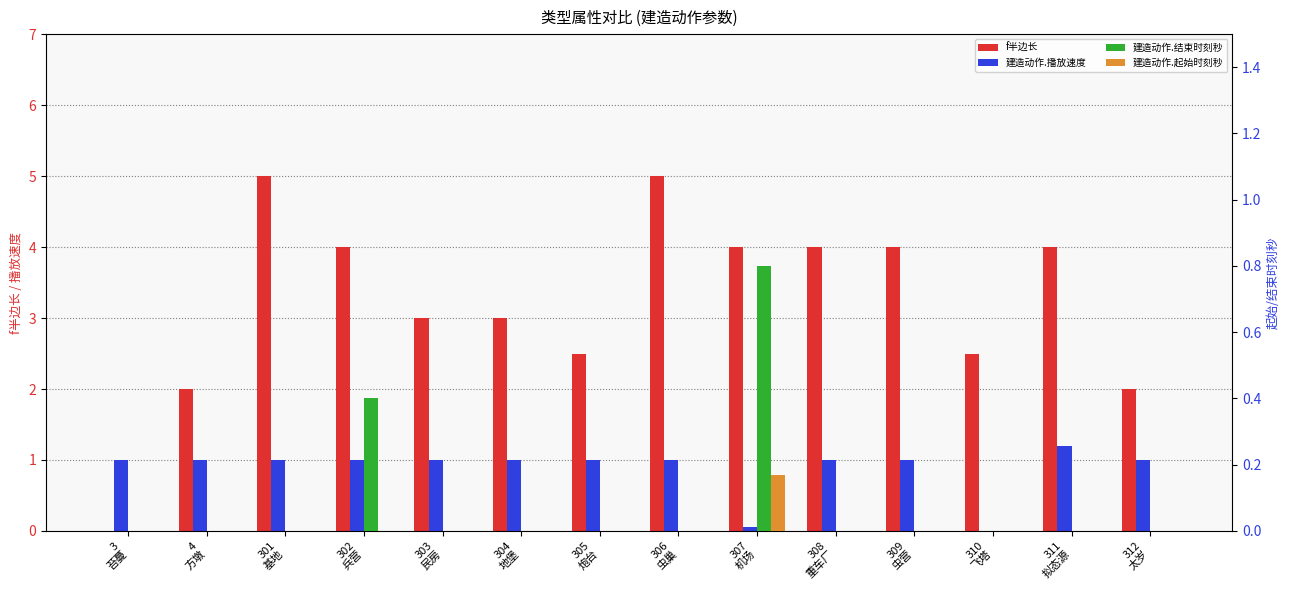

Which series has the largest range (max minus min)?

f半边长